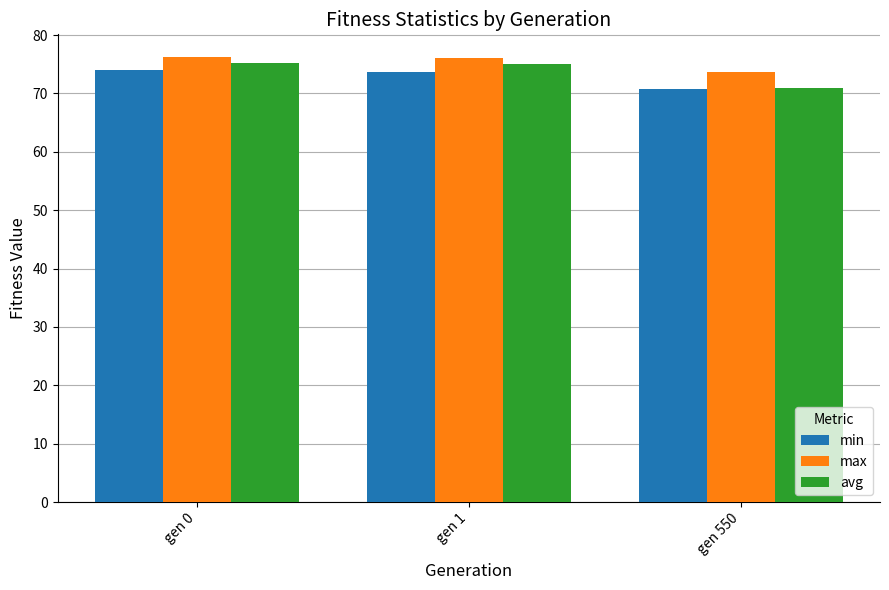

Which series has the widest spread of values?

avg